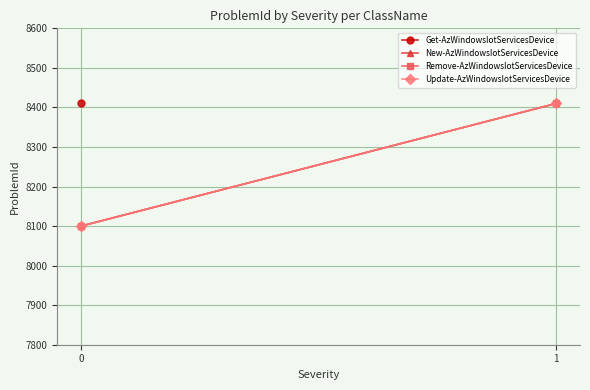

At 0, list the series in order from largest to smallest.

New-AzWindowsIotServicesDevice, Remove-AzWindowsIotServicesDevice, Update-AzWindowsIotServicesDevice